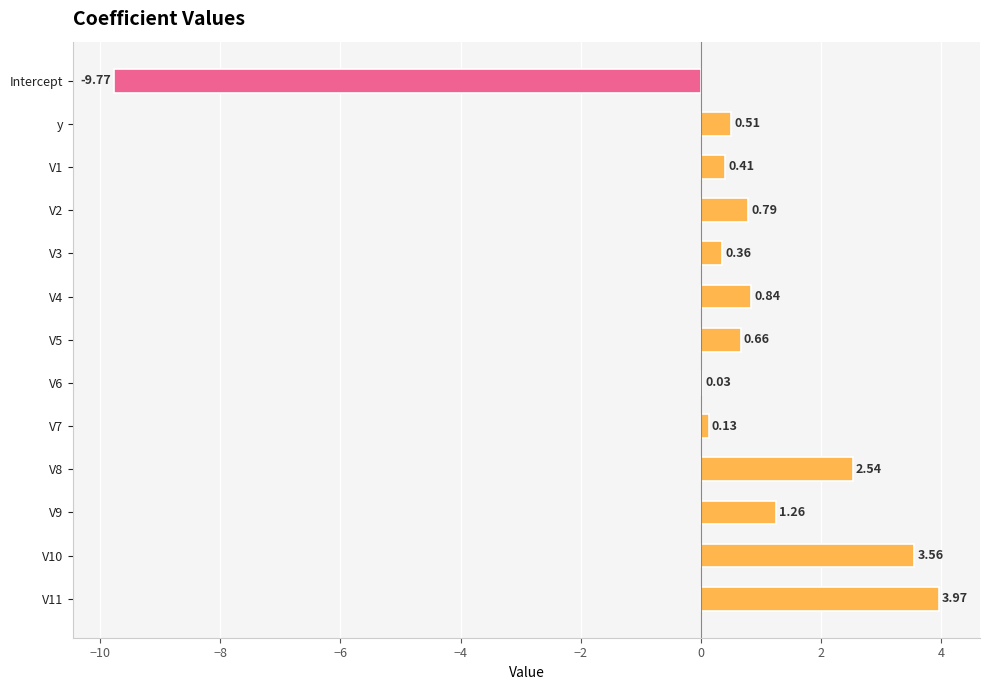

How many values are above zero?

12